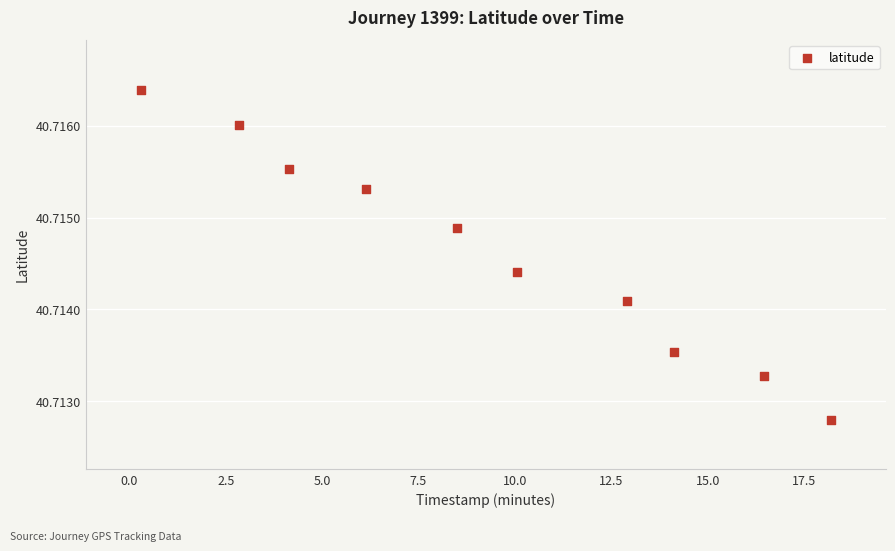

What is the average X value?

9.4